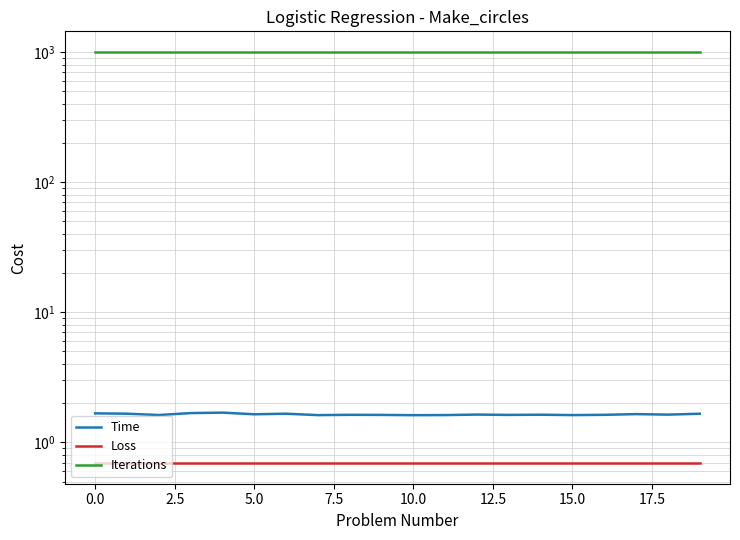

Reading left to right, transcribe all the data shown in this chart.

Time: 1.7	1.7	1.6	1.7	1.7	1.6	1.7	1.6	1.6	1.6	1.6	1.6	1.6	1.6	1.6	1.6	1.6	1.7	1.6	1.7
Loss: 0.7	0.7	0.7	0.7	0.7	0.7	0.7	0.7	0.7	0.7	0.7	0.7	0.7	0.7	0.7	0.7	0.7	0.7	0.7	0.7
Iterations: 1000.0	1000.0	1000.0	1000.0	1000.0	1000.0	1000.0	1000.0	1000.0	1000.0	1000.0	1000.0	1000.0	1000.0	1000.0	1000.0	1000.0	1000.0	1000.0	1000.0